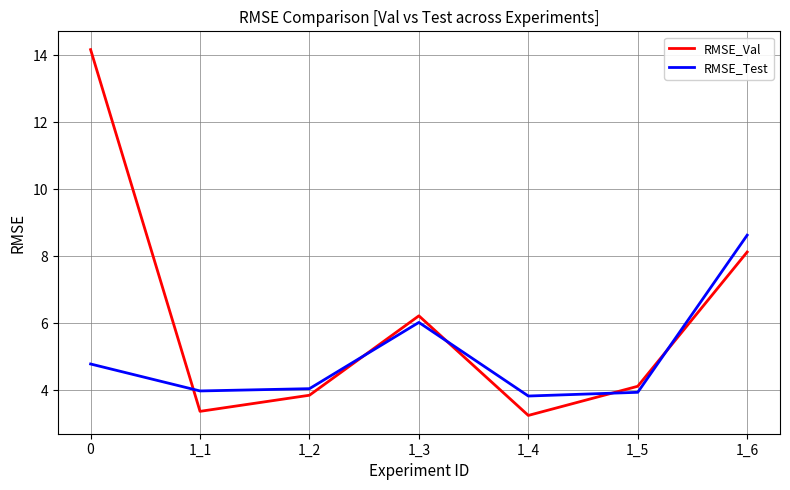

Rank the series at 1_2 from lowest to highest value.

RMSE_Val, RMSE_Test